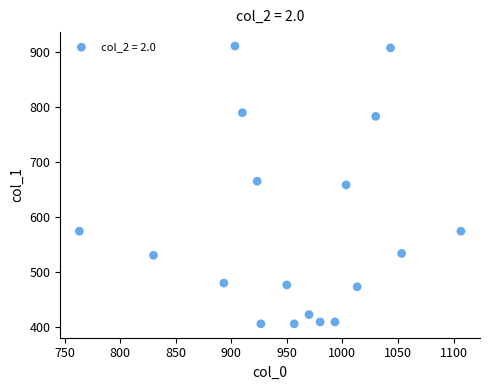

What is the range of X values (max minus min)?

343.3